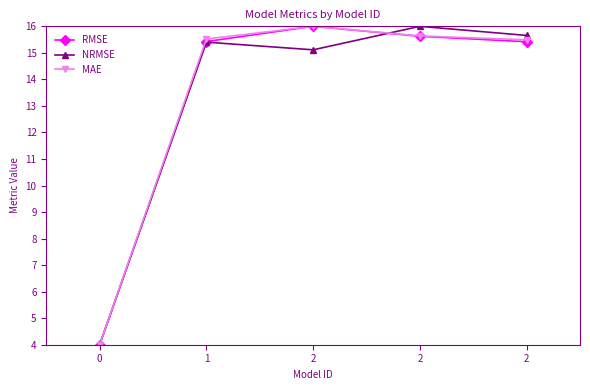

At which category does the chart reach its peak across all series?

2